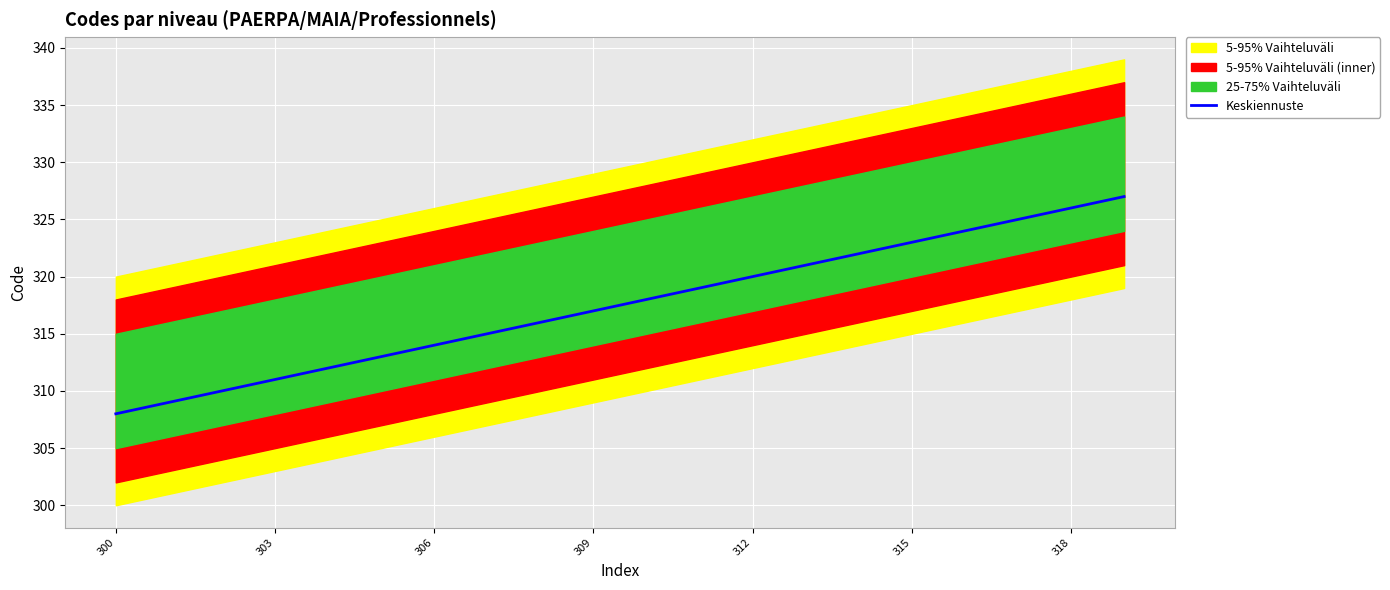

What is the difference between the maximum and minimum values?

19